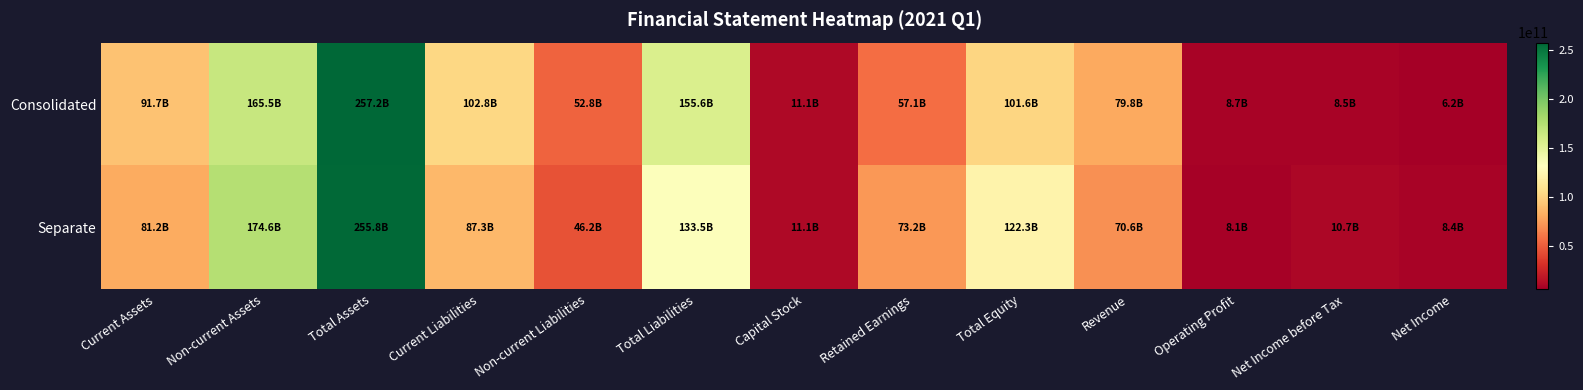

Reading left to right, what are all the values shown in this chart?

Consolidated: Current Assets=91701367883	Non-current Assets=165528991195	Total Assets=257230359078	Current Liabilities=102789106480	Non-current Liabilities=52814963864	Total Liabilities=155604070344	Capital Stock=11133907000	Retained Earnings=57118112027	Total Equity=101626288734	Revenue=79814535566	Operating Profit=8686526132	Net Income before Tax=8545813442	Net Income=6188620413
Separate: Current Assets=81196421540	Non-current Assets=174606993829	Total Assets=255803415369	Current Liabilities=87310779637	Non-current Liabilities=46216384446	Total Liabilities=133527164083	Capital Stock=11133907000	Retained Earnings=73178504355	Total Equity=122276251286	Revenue=70641620188	Operating Profit=8081263038	Net Income before Tax=10733913183	Net Income=8372452282